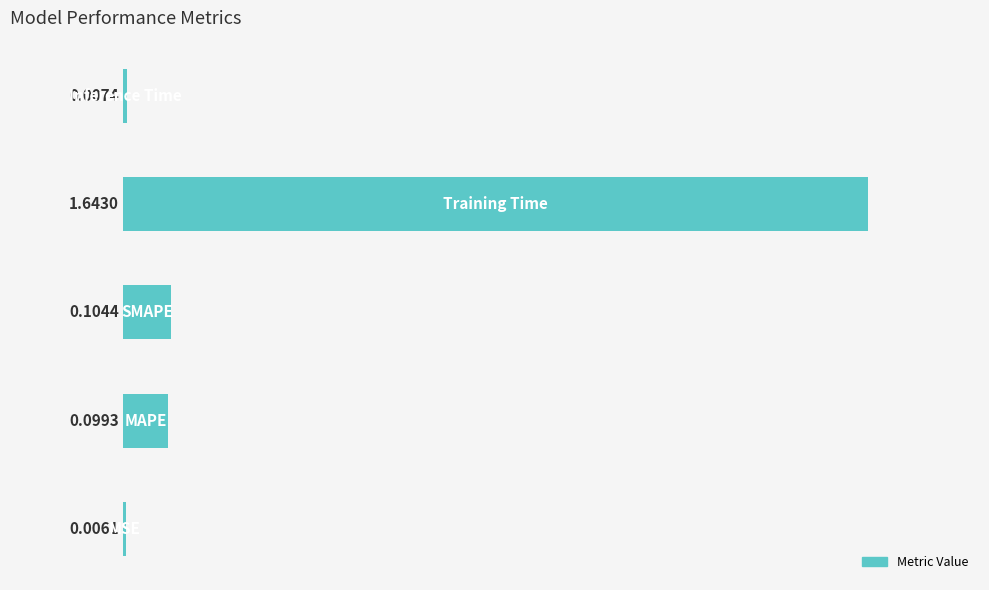

How many series are shown in this chart?

1